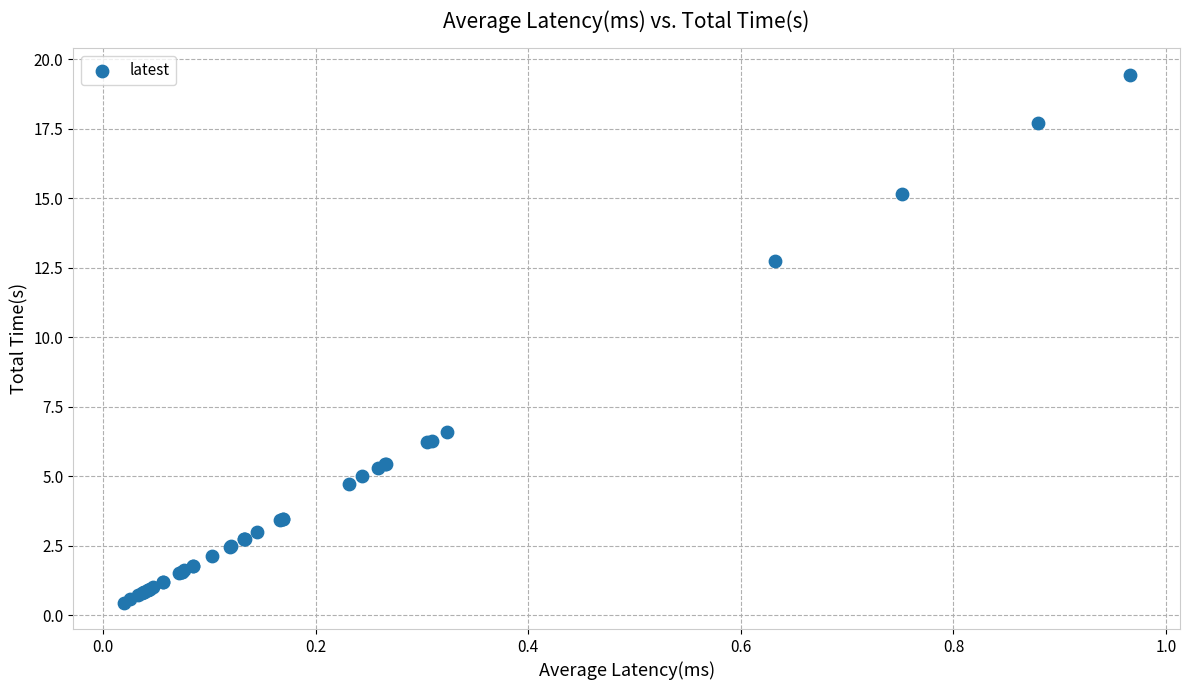

What Y value in the scatter plot is closest to 9?

6.6